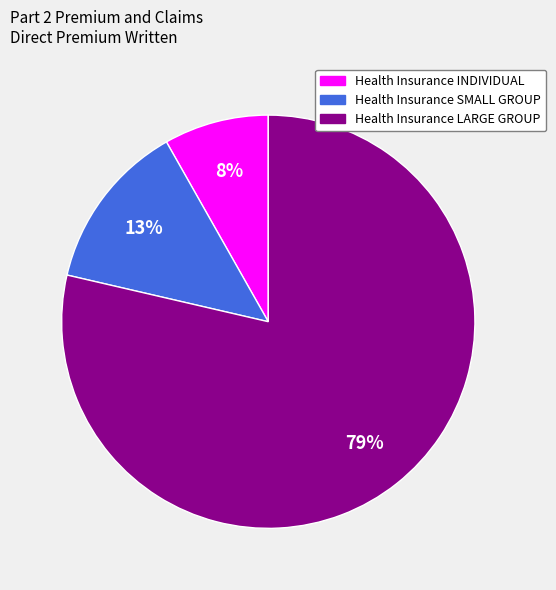

Is it true that Health Insurance LARGE GROUP is 79% of the pie?

True